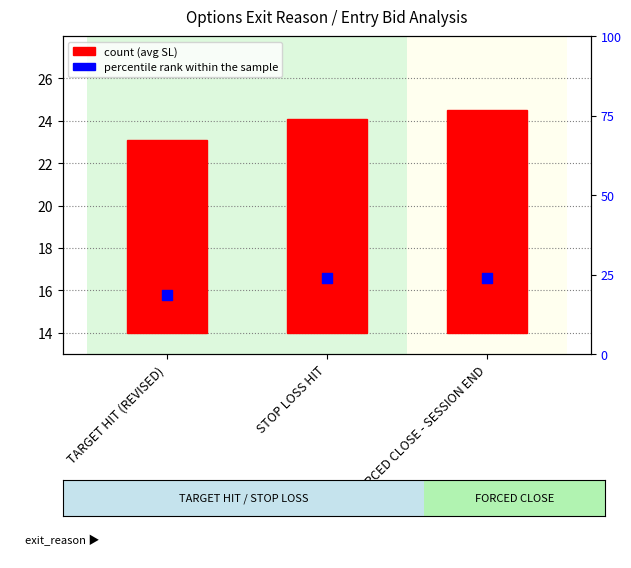

At which category is the sum across all series the highest?

FORCED CLOSE - SESSION END